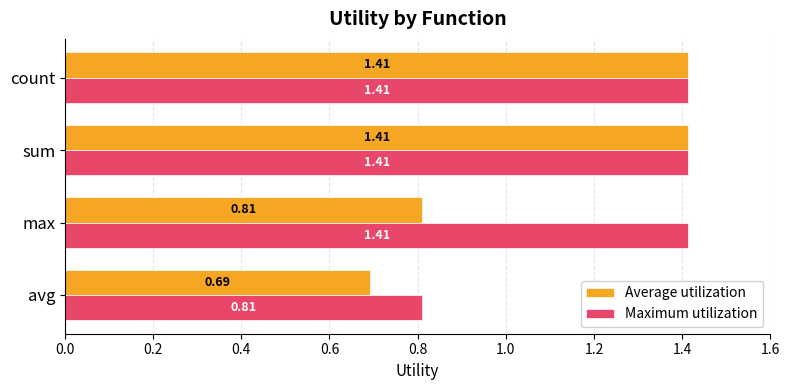

Is the value of Average utilization at max greater than the value of Maximum utilization at sum?

No